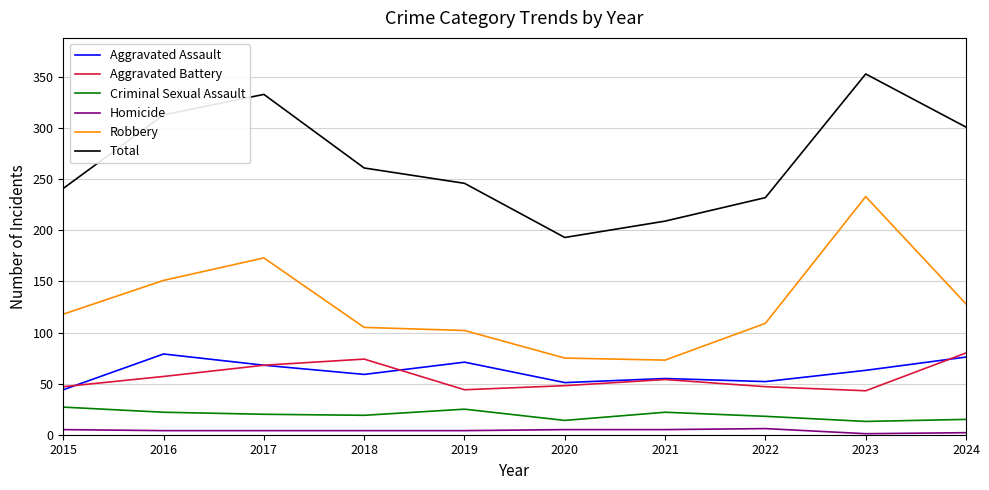

True or false: Total has a value of 301 at 2024.

True